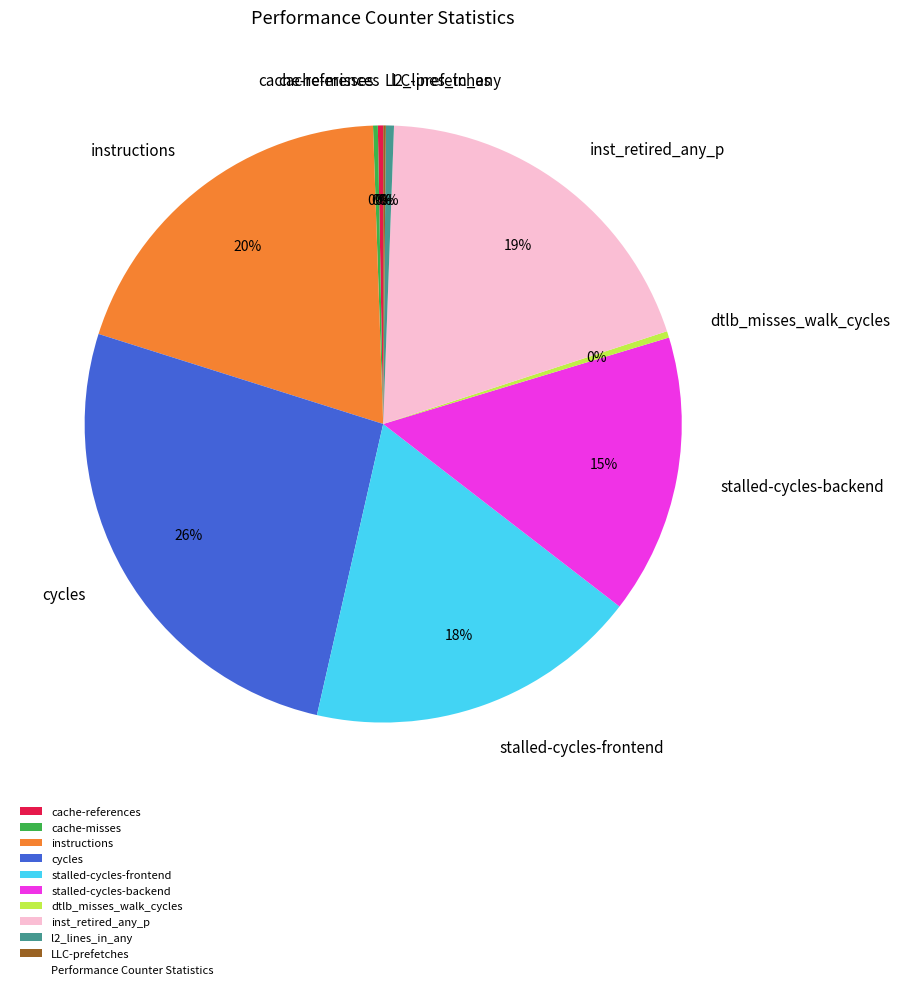

Combined, do cycles and stalled-cycles-backend account for over 50%?

No